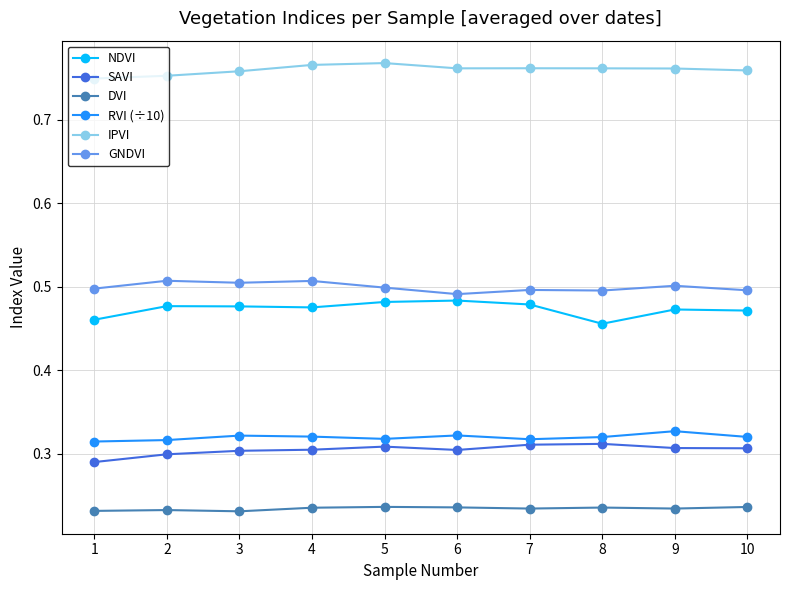

True or false: RVI (÷10) has a value of 0.1 at 9.

False